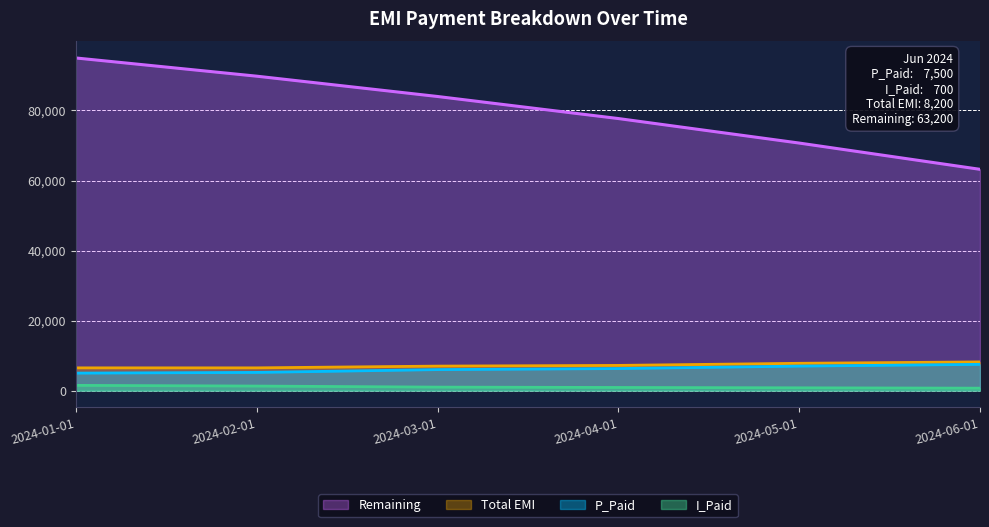

The Remaining series shows 84000 at 2024-03-01. True or false?

True